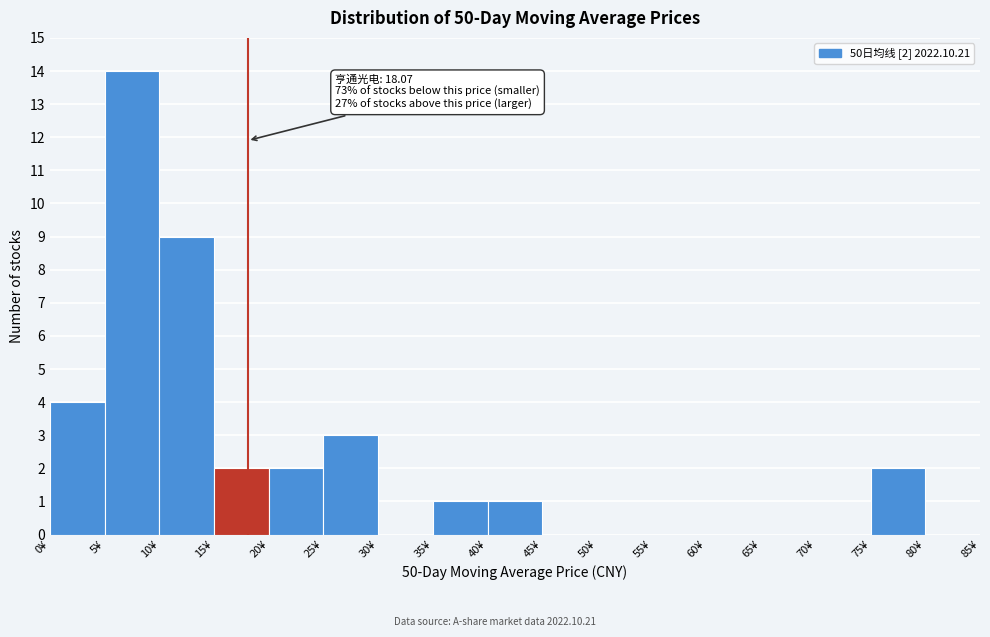

Which range on the x-axis has the tallest bar?

5 to 10